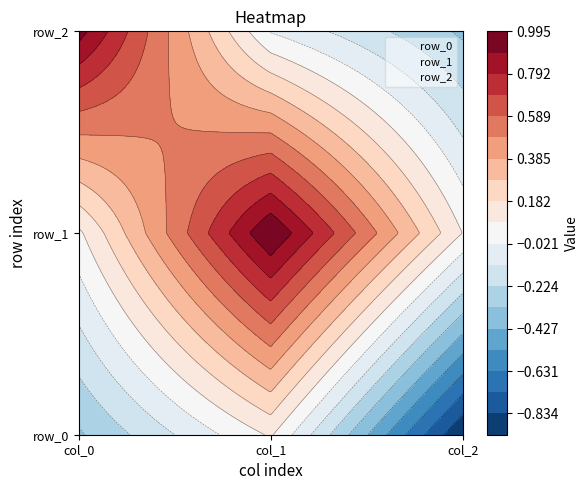

What is the minimum value shown in the chart?

-0.9